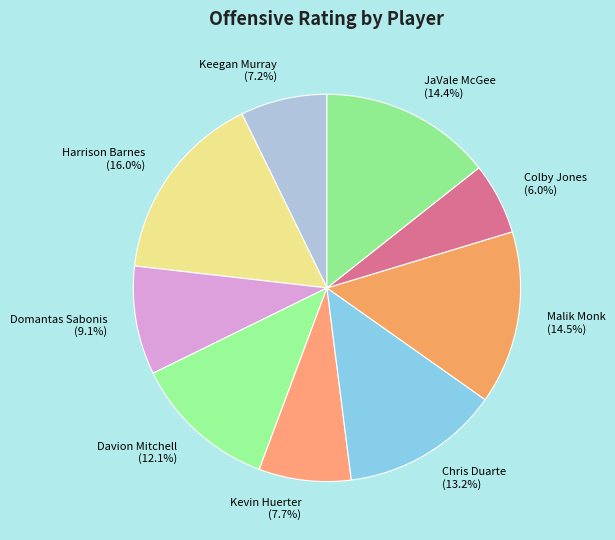

How many slices are in this pie chart?

9